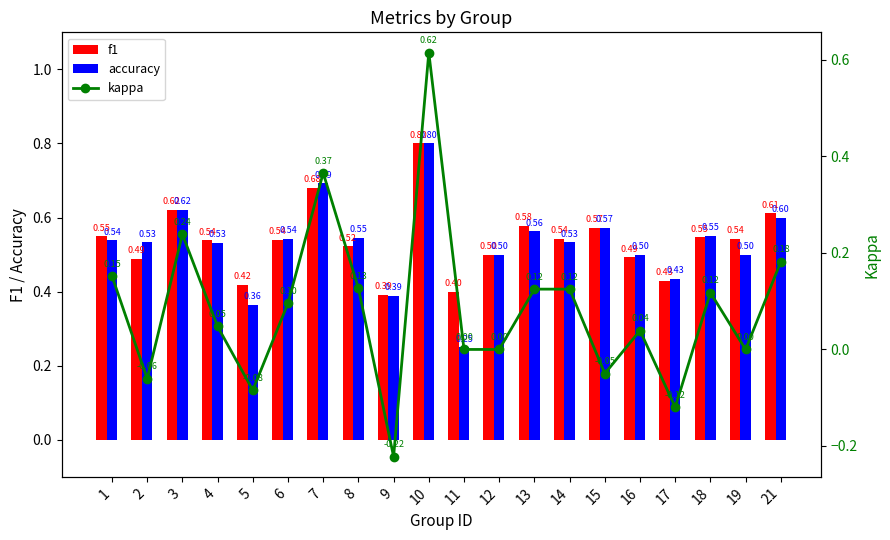

How many data points in kappa are less than 0?

5